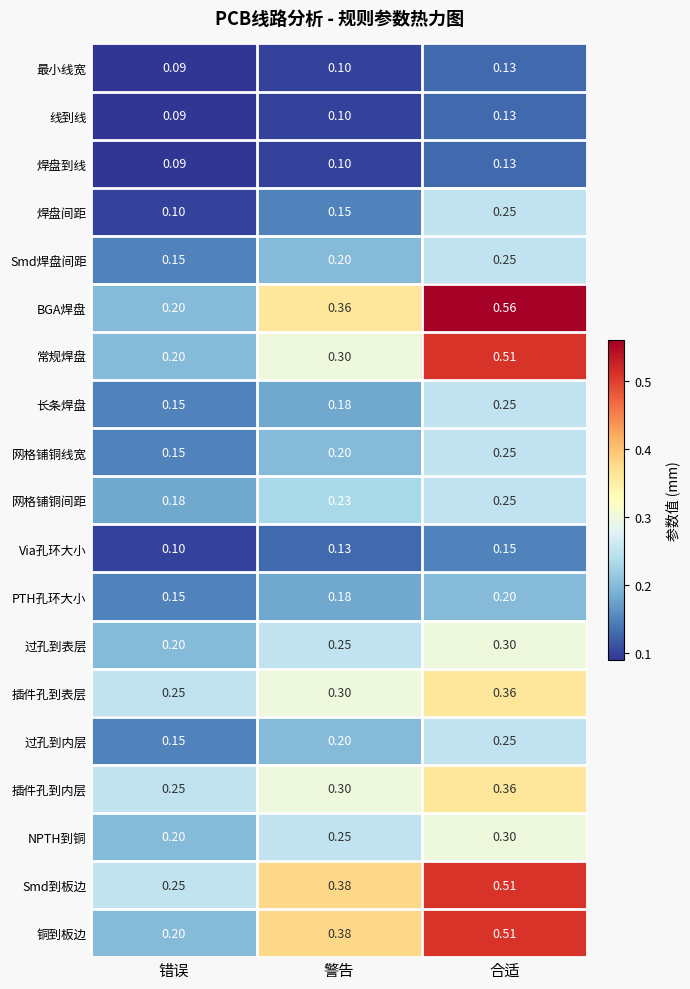

Which series has the widest spread of values?

BGA焊盘